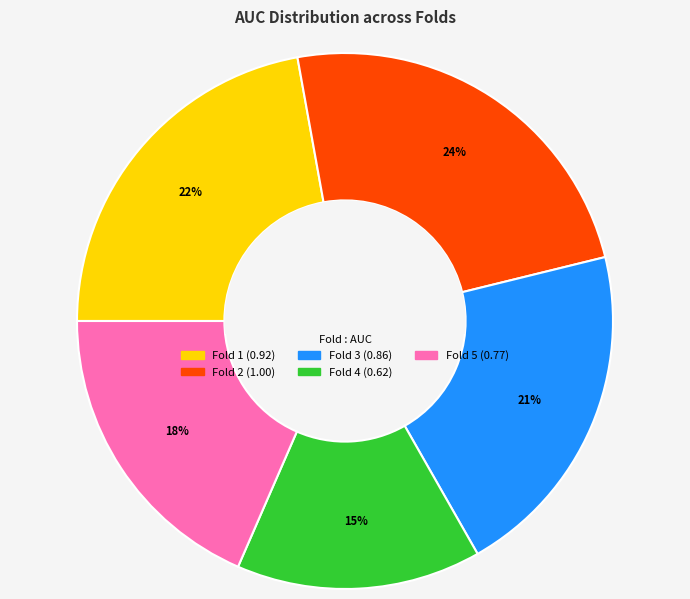

Does Fold 5 represent more than half of the total?

No